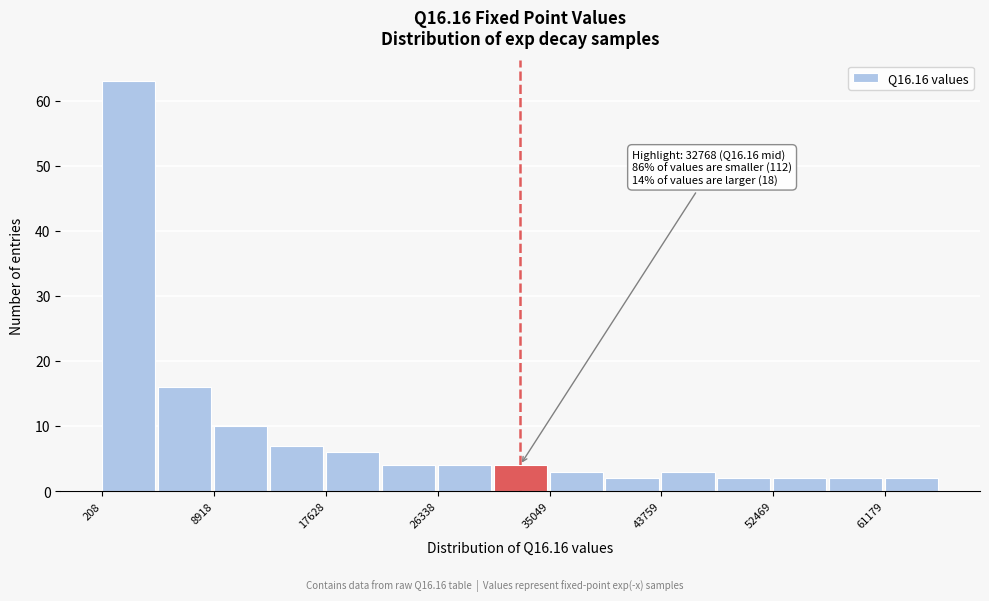

Over which range of the x-axis is the bar tallest?

0 to 5000